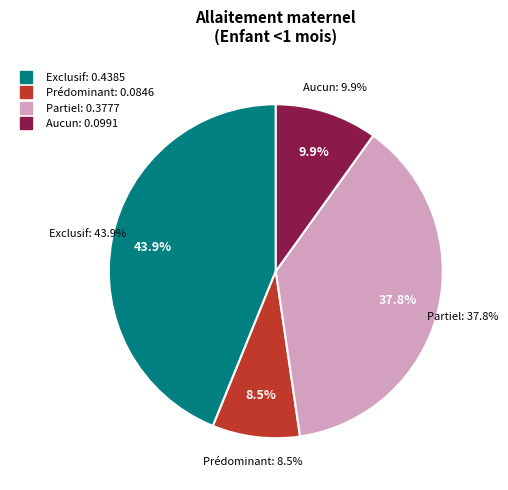

Which category has the biggest portion of the pie?

Exclusif